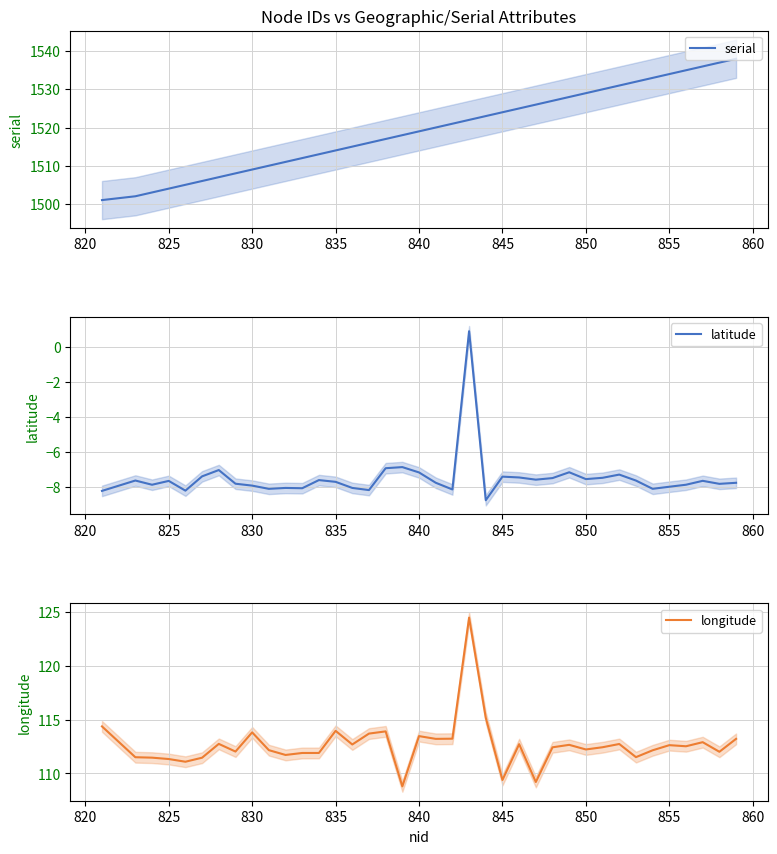

What is the minimum value for serial?

1501